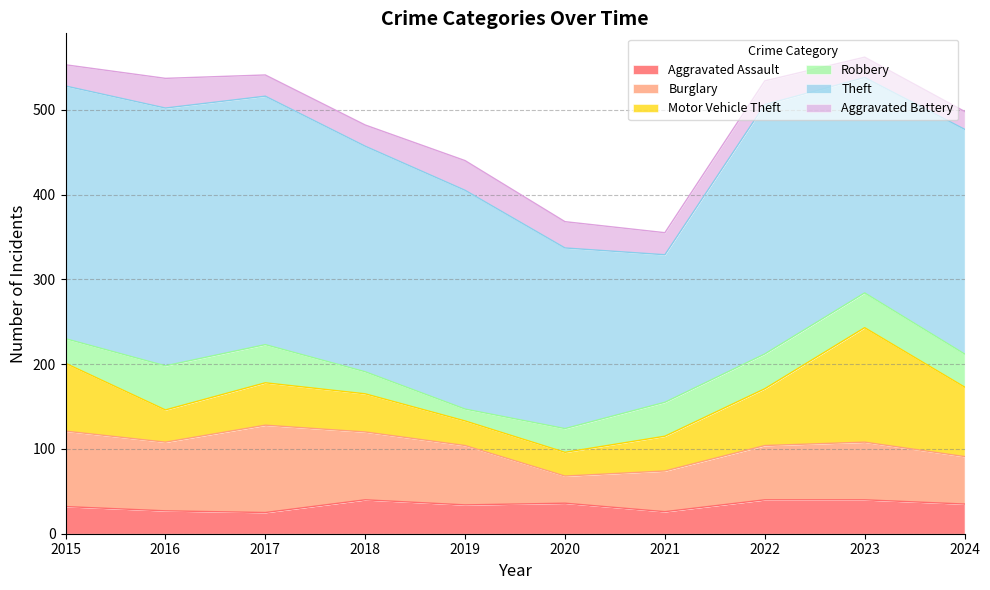

What are all the series names shown in the legend?

Aggravated Assault, Burglary, Motor Vehicle Theft, Robbery, Theft, Aggravated Battery